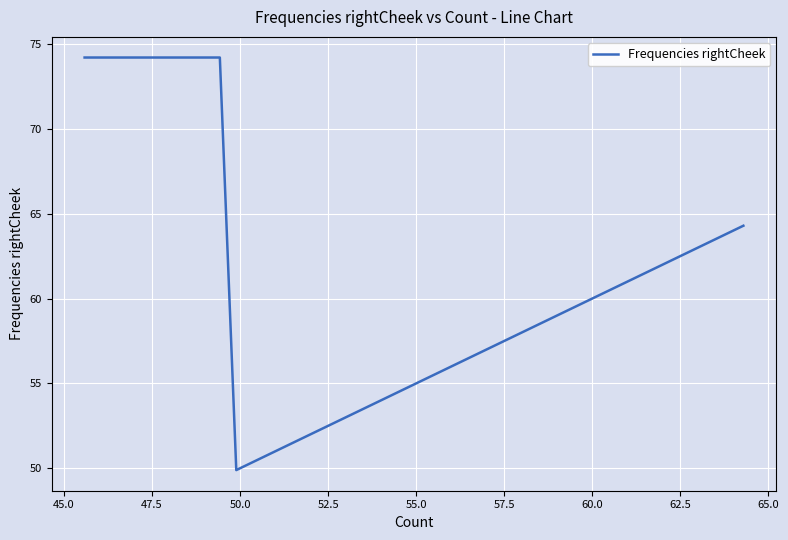

What is the difference between the maximum and minimum values?

24.3